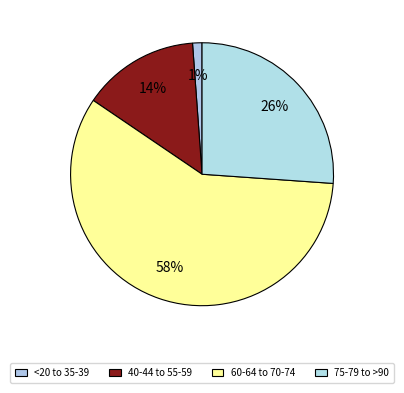

Count the number of slices in the pie.

4